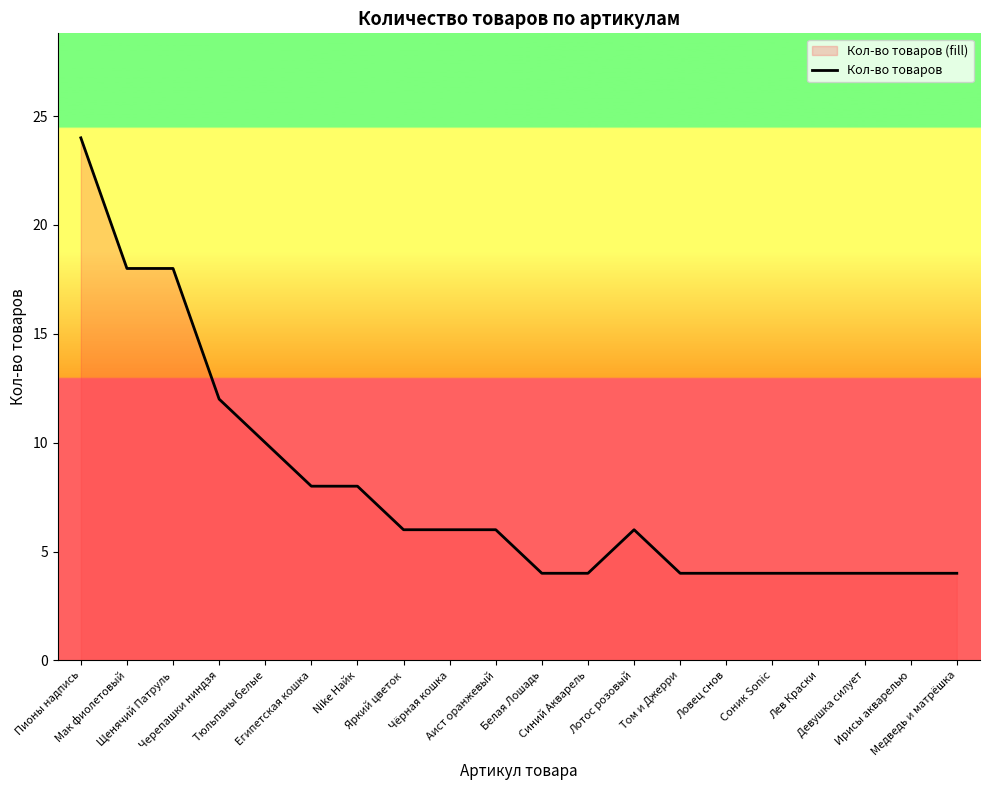

Count the number of data series in this chart.

1